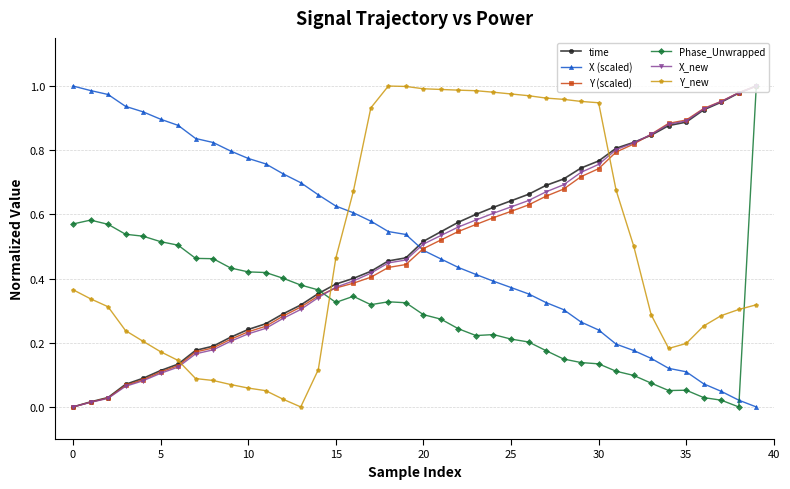

True or false: X_new and Y_new intersect in this chart.

True